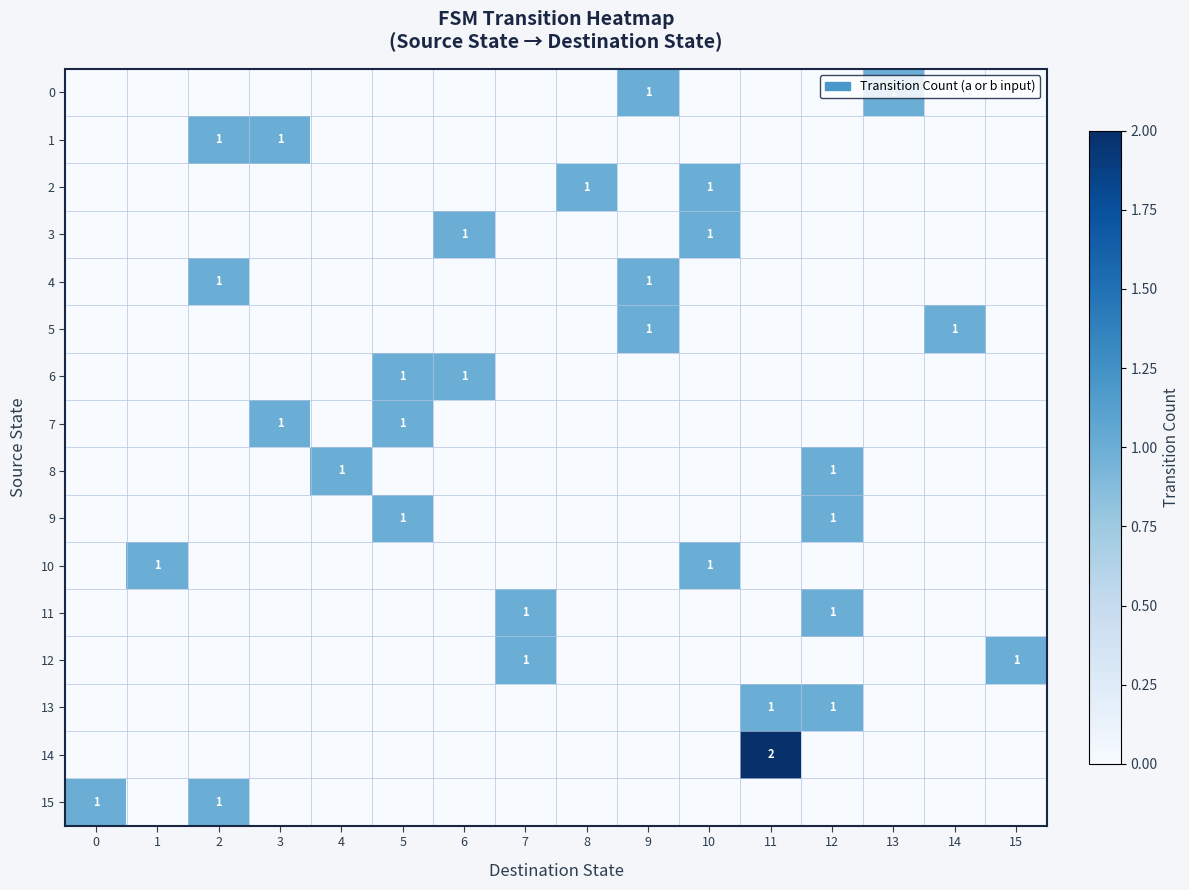

Is it true that 7 equals 0 at 5?

False